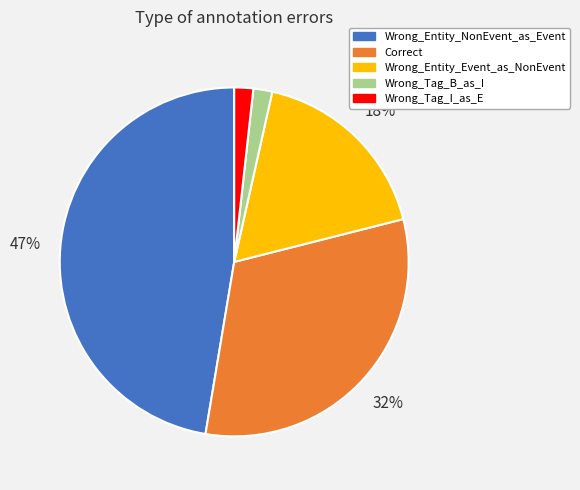

What is the largest slice in the pie chart?

Wrong_Entity_NonEvent_as_Event